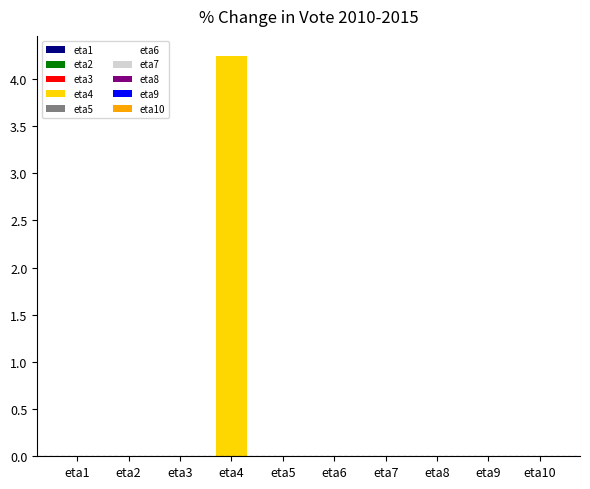

The chart shows a value of -0.0 at eta7. True or false?

False